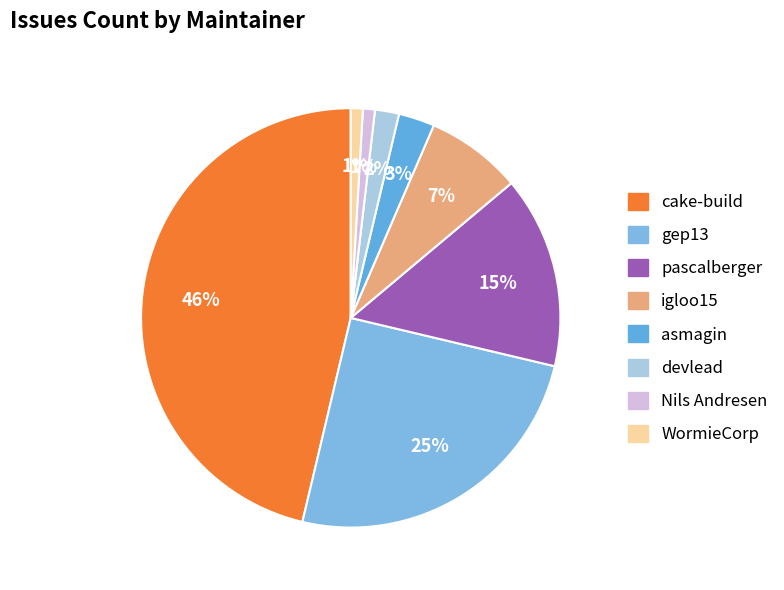

To the nearest percent, what is the average slice percentage?

12%